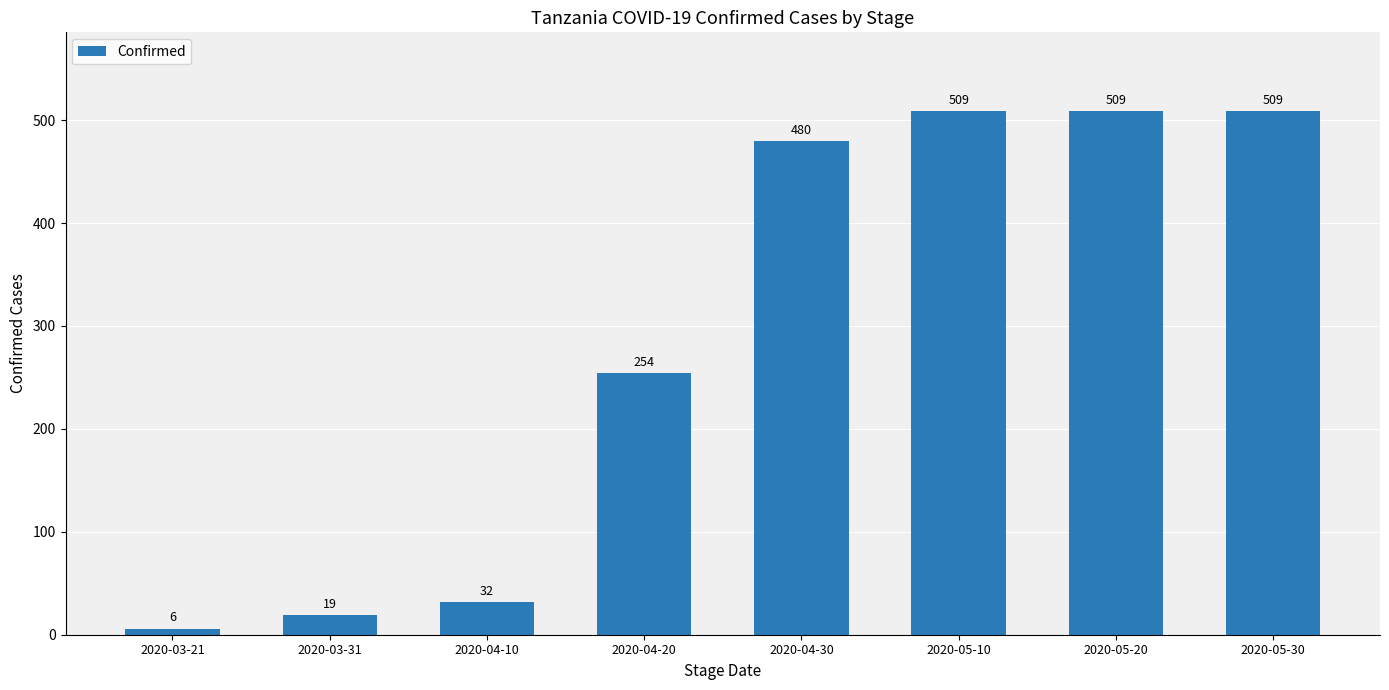

What is the label of the 4th bar from the left?

2020-04-20